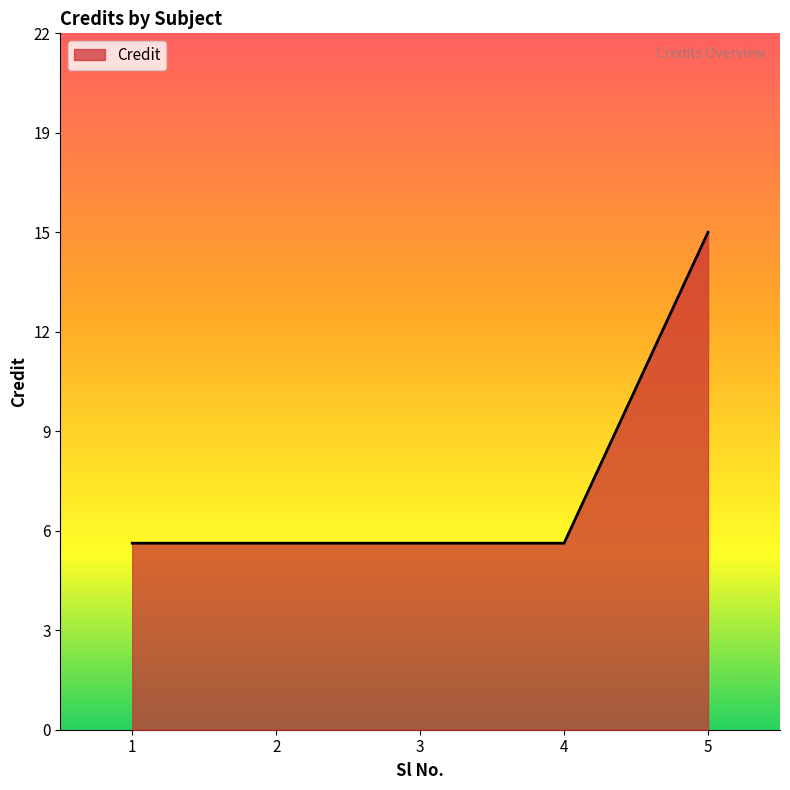

What is the ratio of the value at 1 to the value at 2?

1.0